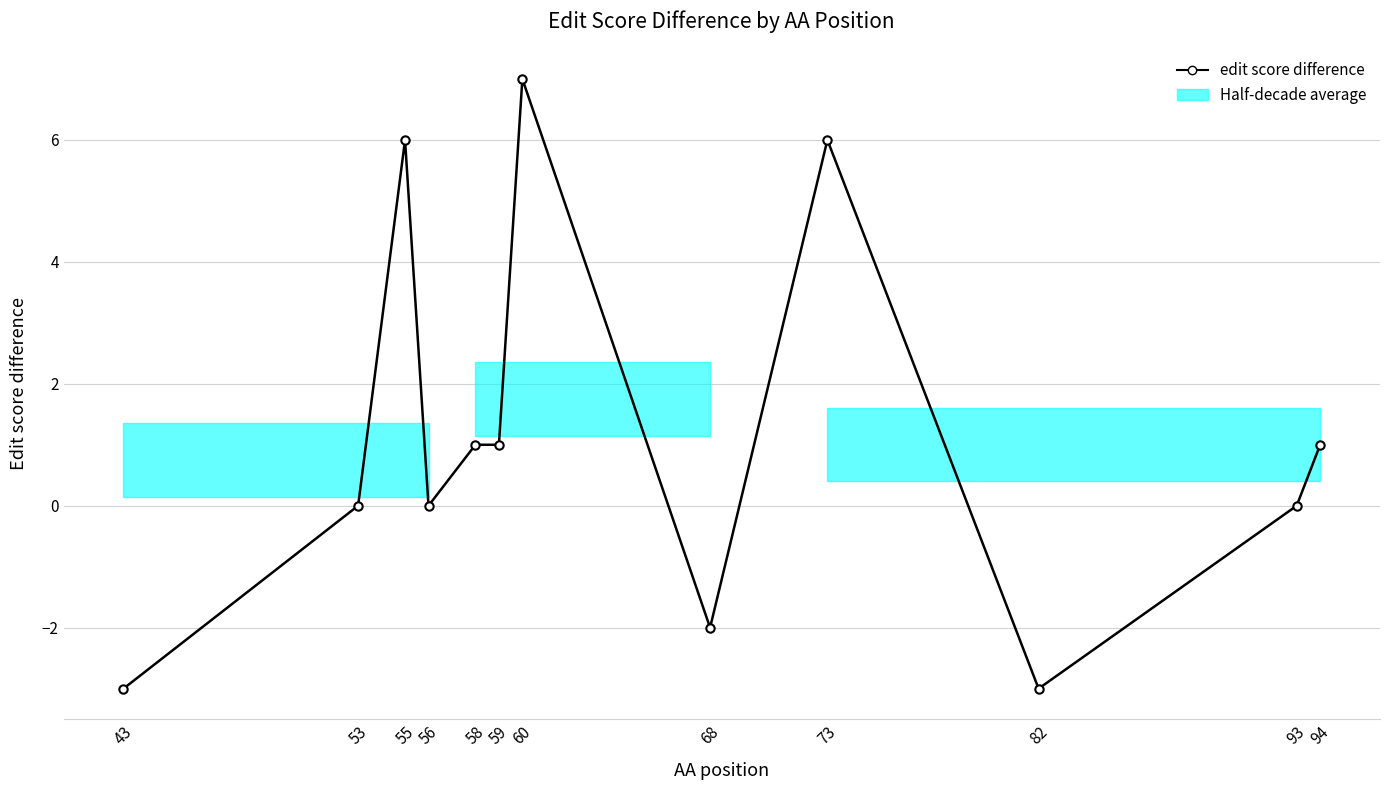

List the labels in order of value, largest first.

60, 55, 73, 58, 59, 94, 53, 56, 93, 68, 43, 82